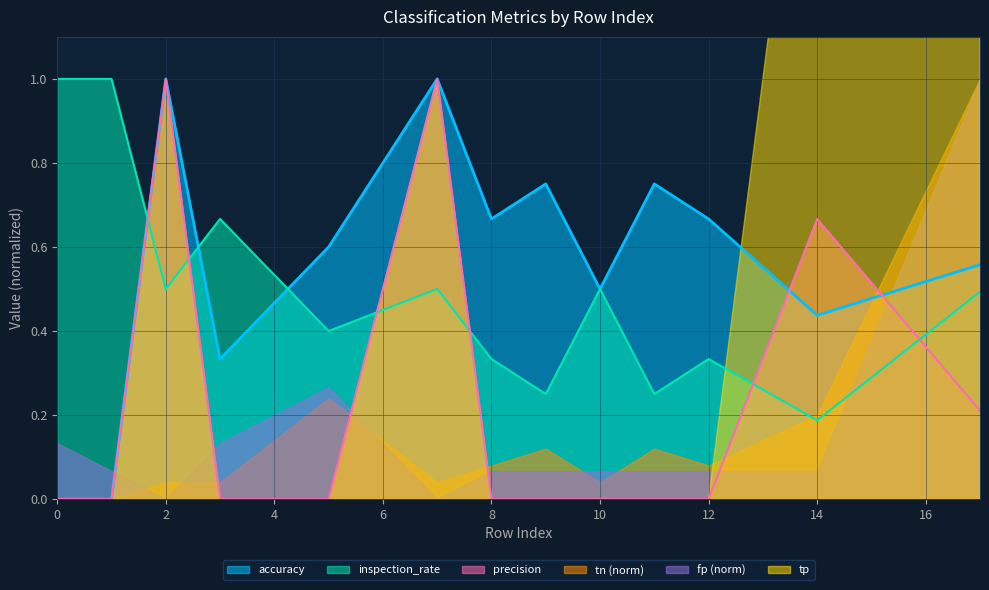

In inspection_rate, how many points are higher than both neighbors (excluding endpoints)?

4